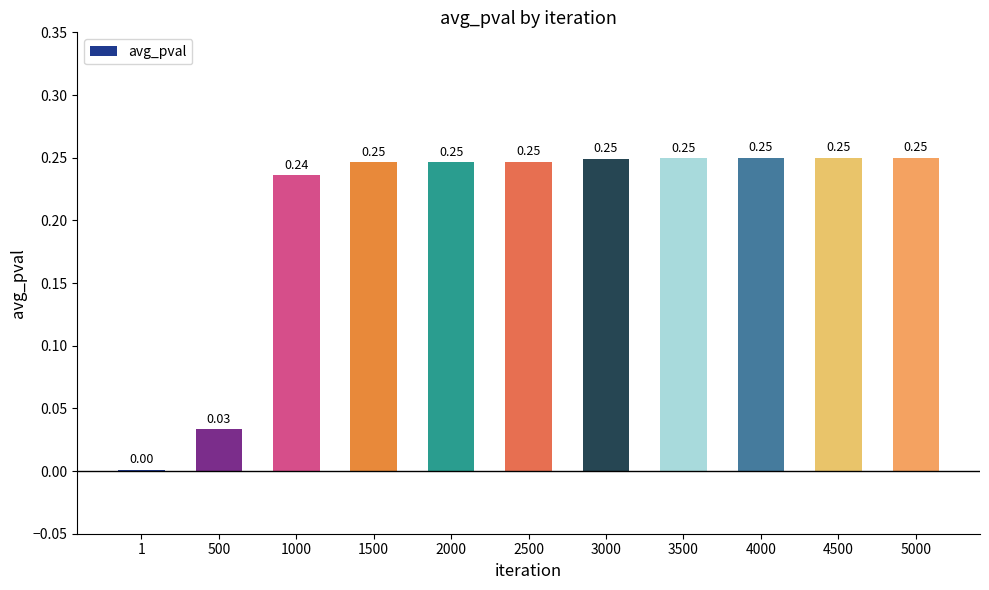

What is the sum of all values?

2.3